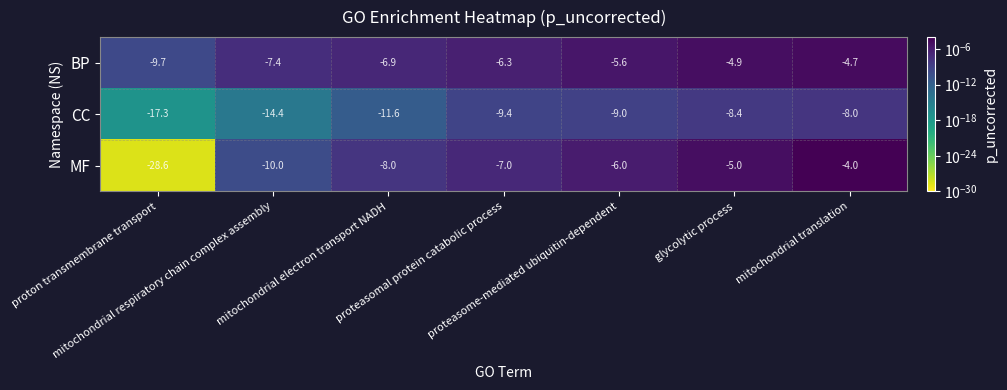

Which series has the largest total across all categories?

BP